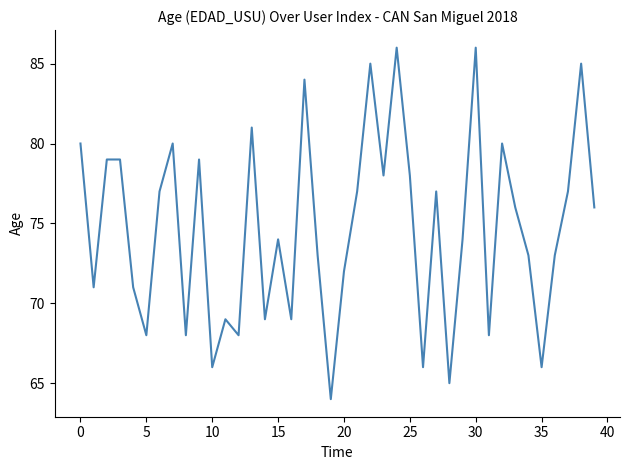

Reading left to right, what are all the values shown in this chart?

80	71	79	79	71	68	77	80	68	79	66	69	68	81	69	74	69	84	73	64	72	77	85	78	86	78	66	77	65	74	86	68	80	76	73	66	73	77	85	76